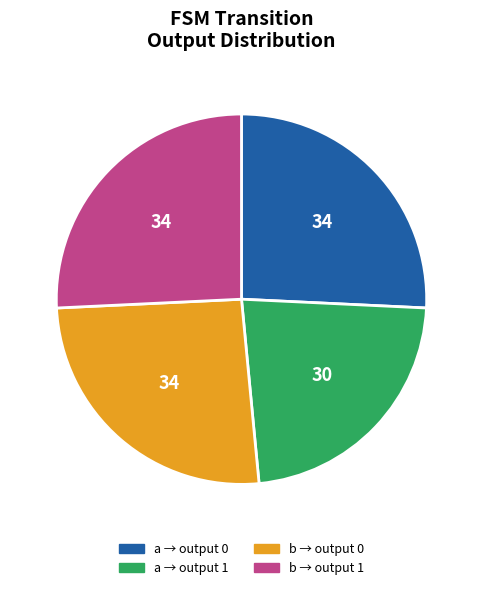

Which category has the smallest portion of the pie?

a → output 1